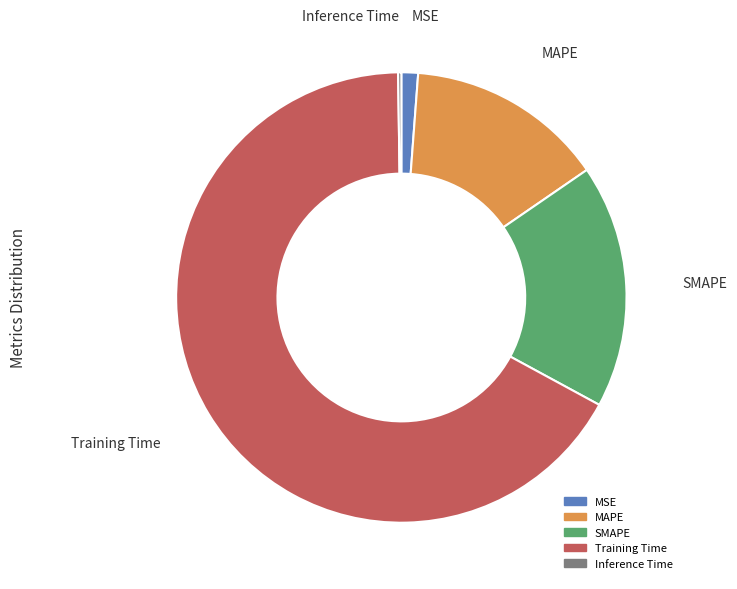

Between Training Time and MAPE, which is larger?

Training Time